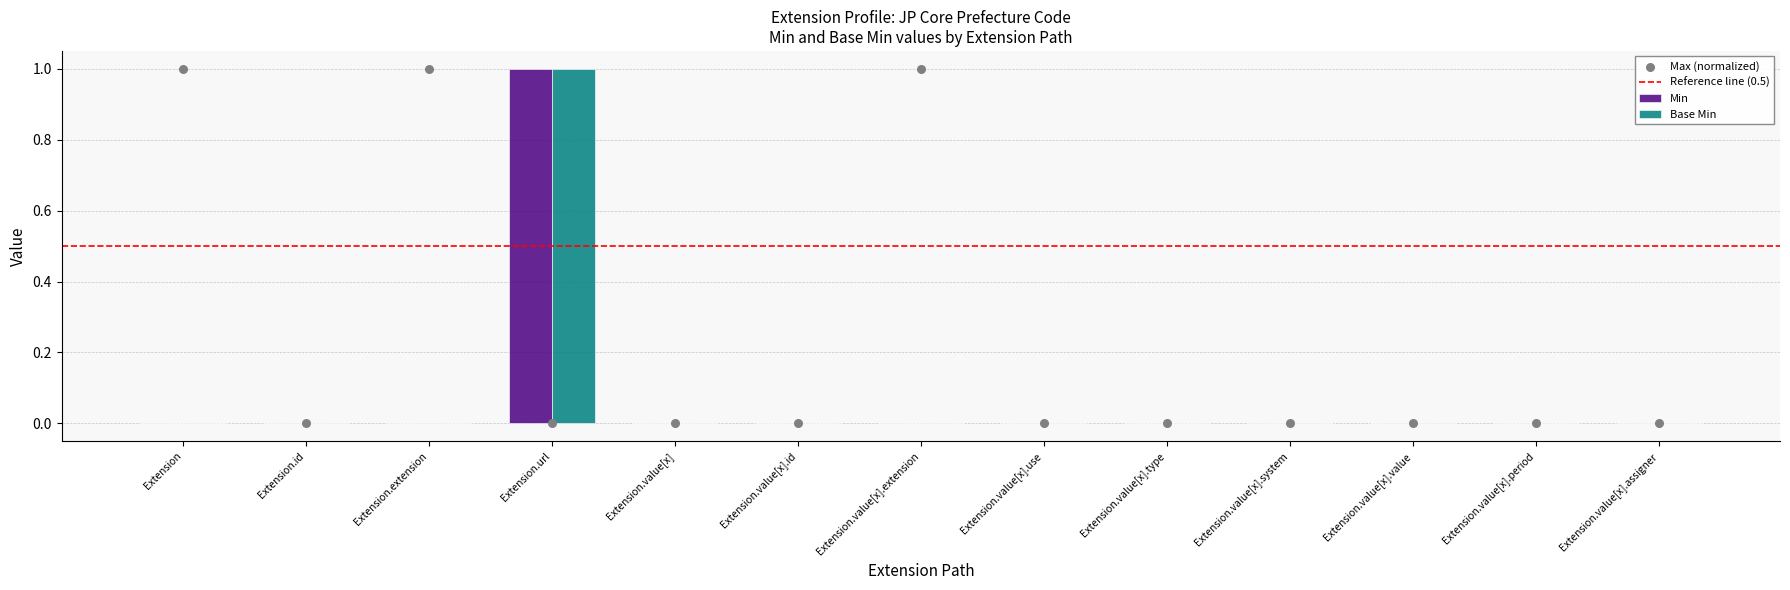

Which series contains the lowest Y value?

Min